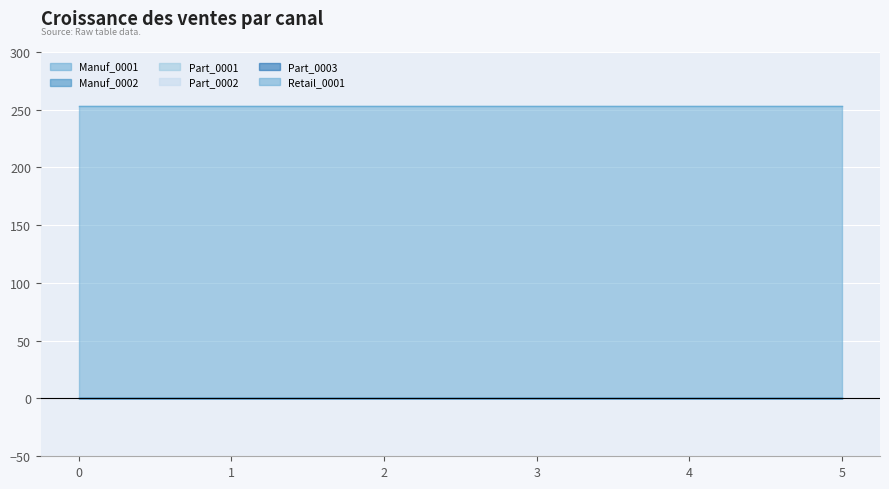

Rank the series by their maximum value, from highest to lowest.

Retail_0001, Manuf_0001, Manuf_0002, Part_0001, Part_0002, Part_0003